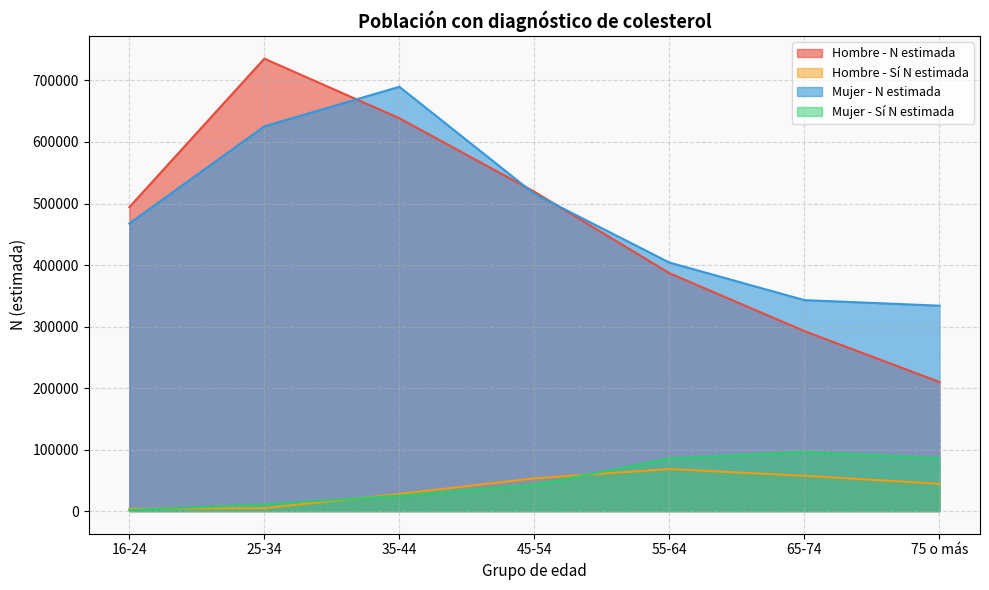

What is the difference between the maximum and minimum values in the Hombre - Sí N estimada series?

64756